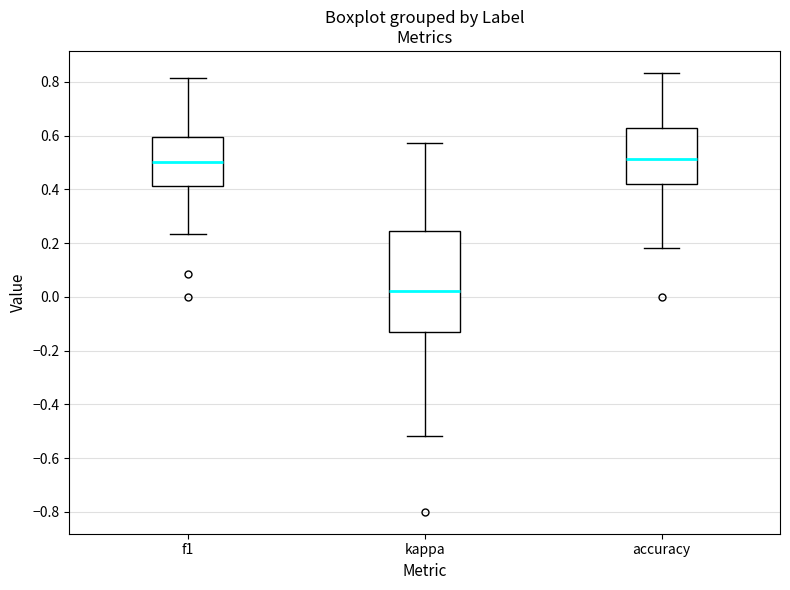

Reading left to right, transcribe this box plot: for each box, give where its median line is, the range the box spans, and where its two whiskers end, as read against the y-axis. The values are not printed on the chart, so give them approximately, as read against the axis.

f1: median 0.50, box 0.42 to 0.60, whiskers 0.24 to 0.82
kappa: median 0.02, box -0.14 to 0.24, whiskers -0.52 to 0.58
accuracy: median 0.52, box 0.42 to 0.62, whiskers 0.18 to 0.84